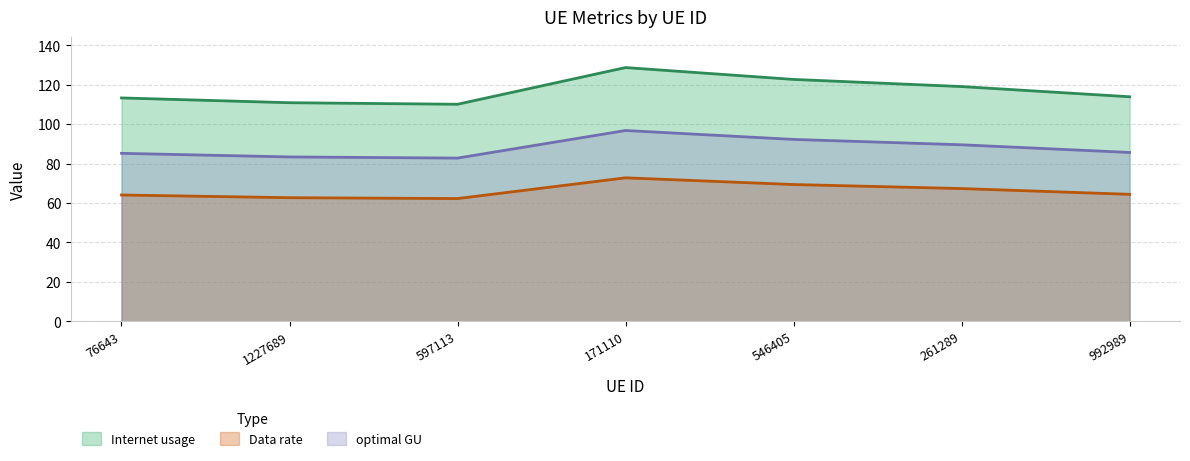

How many interior local valleys does the optimal GU series have?

1